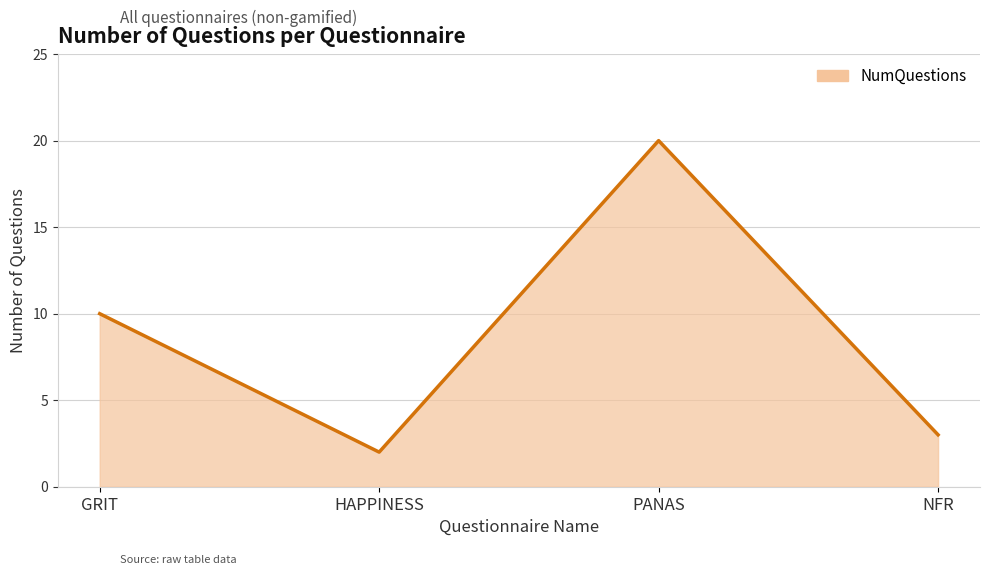

Count the number of categories in the chart.

4